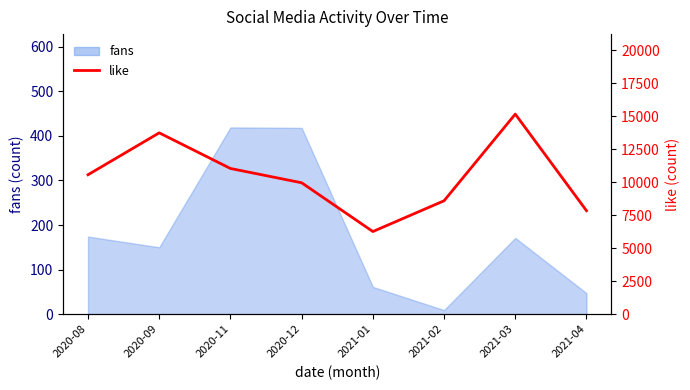

What is the sum of all values?

83095